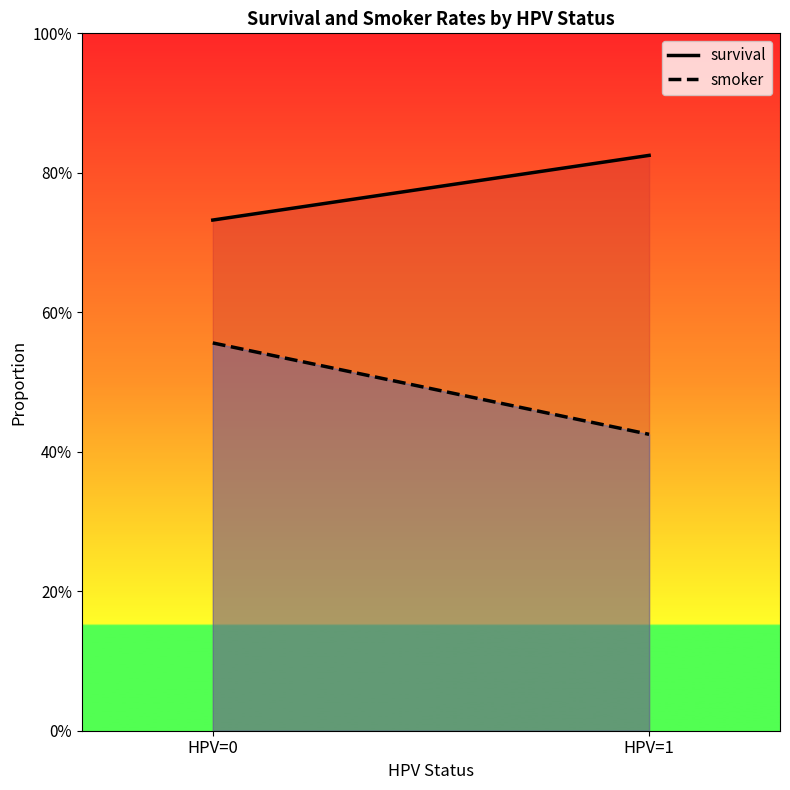

The value of smoker at HPV=1 is 0.4. True or false?

True